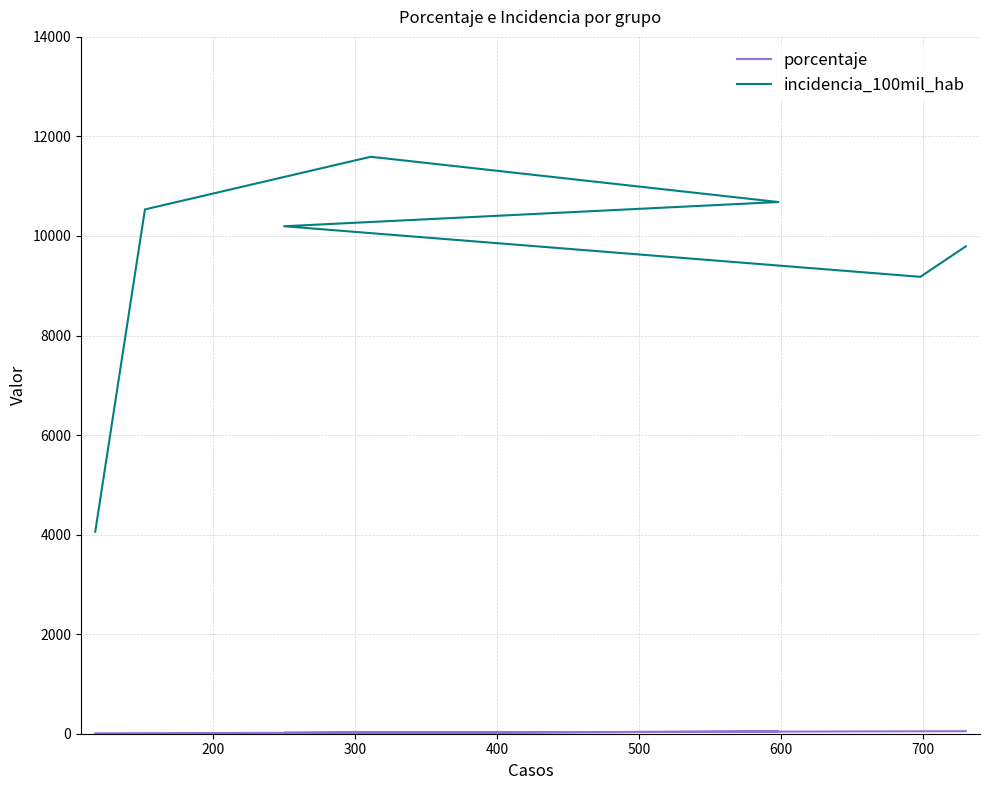

Between 300 and 400, which series saw the biggest shift?

incidencia_100mil_hab